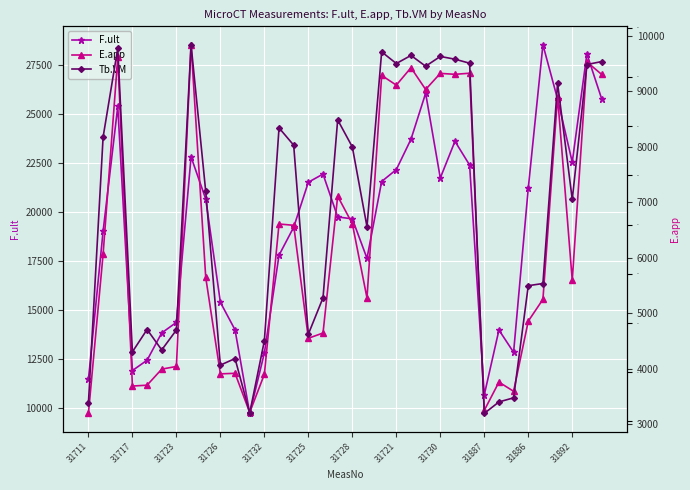

Is it true that F.ult equals 21227.4 at 31886?

True